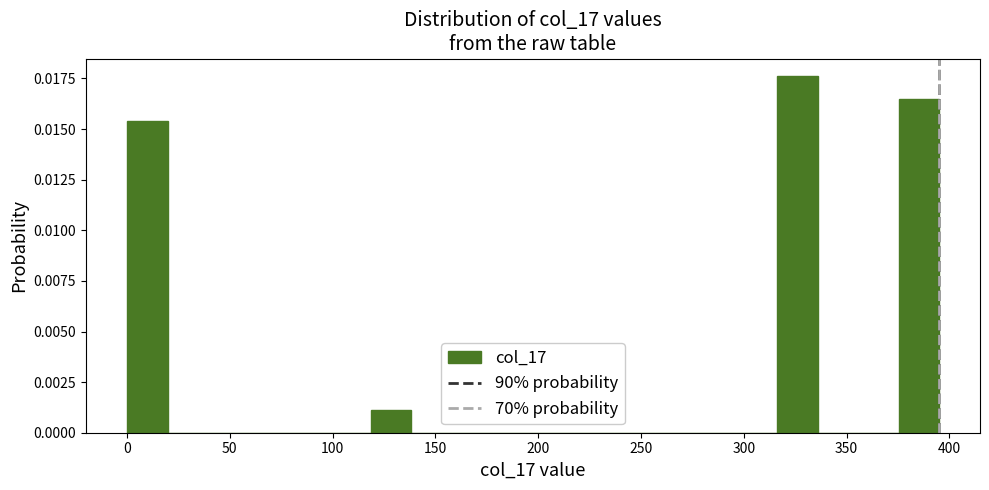

Read against the x-axis, roughly where is the centre of the tallest bar?

325